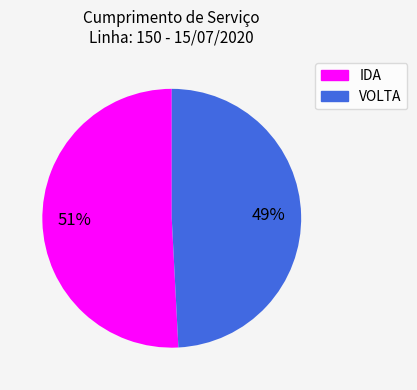

Count the number of slices in the pie.

2